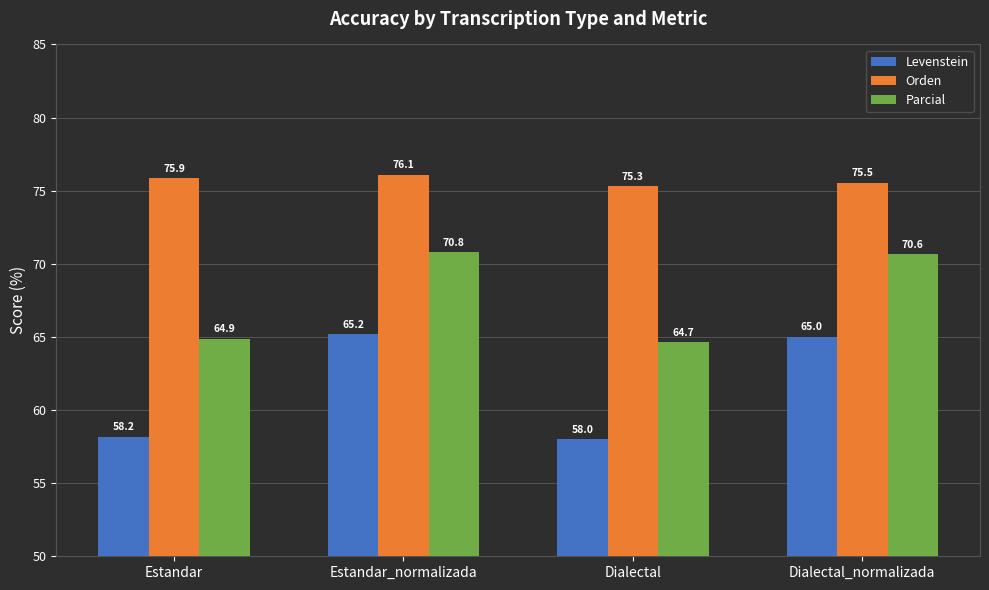

How many values in the Parcial series are below 70?

2